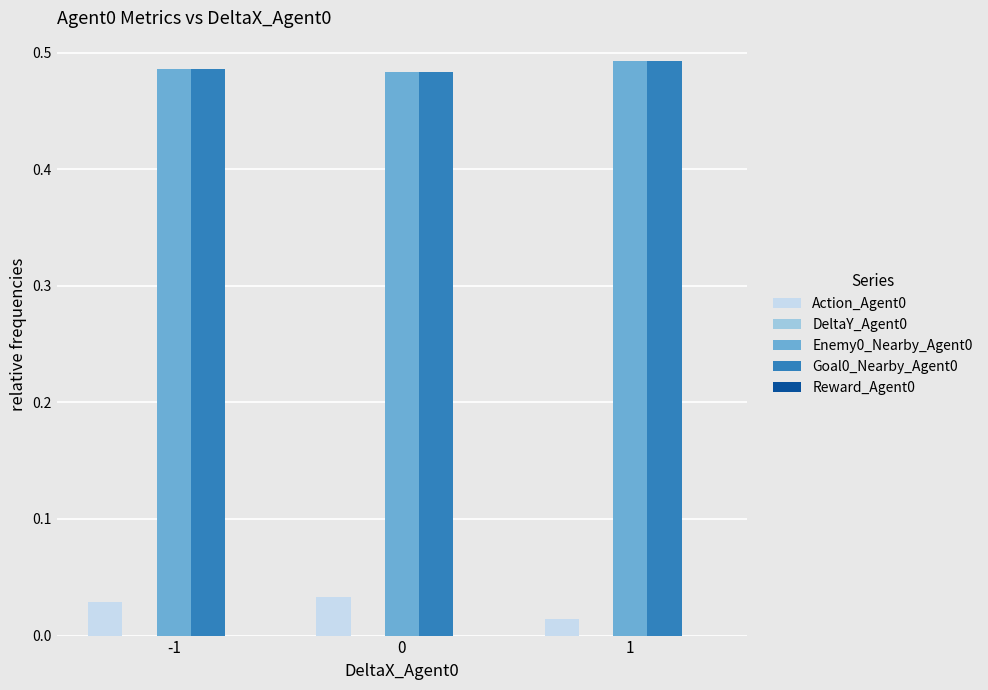

At how many categories does at least one series exceed 0?

3